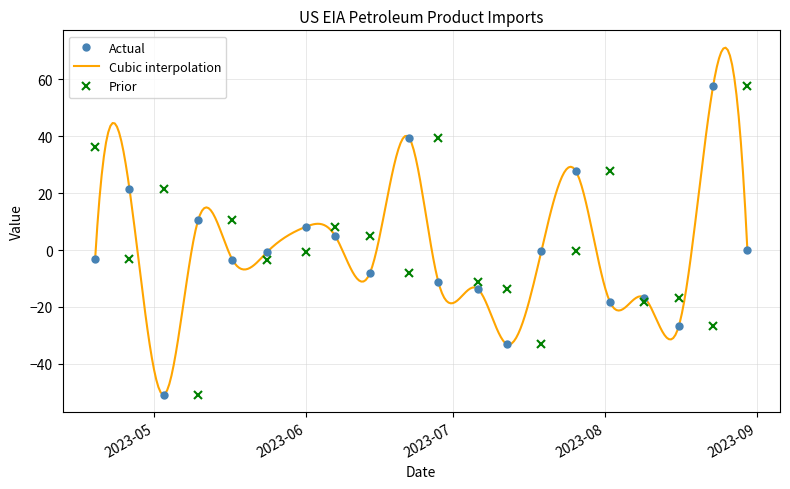

How many data points in Prior are less than 0?

12